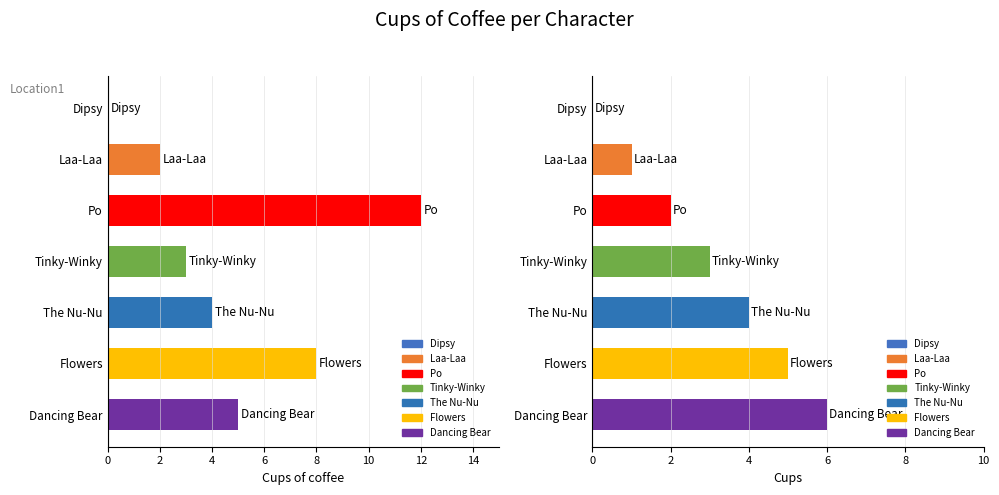

What is the sum of all Cups of coffee values?

34